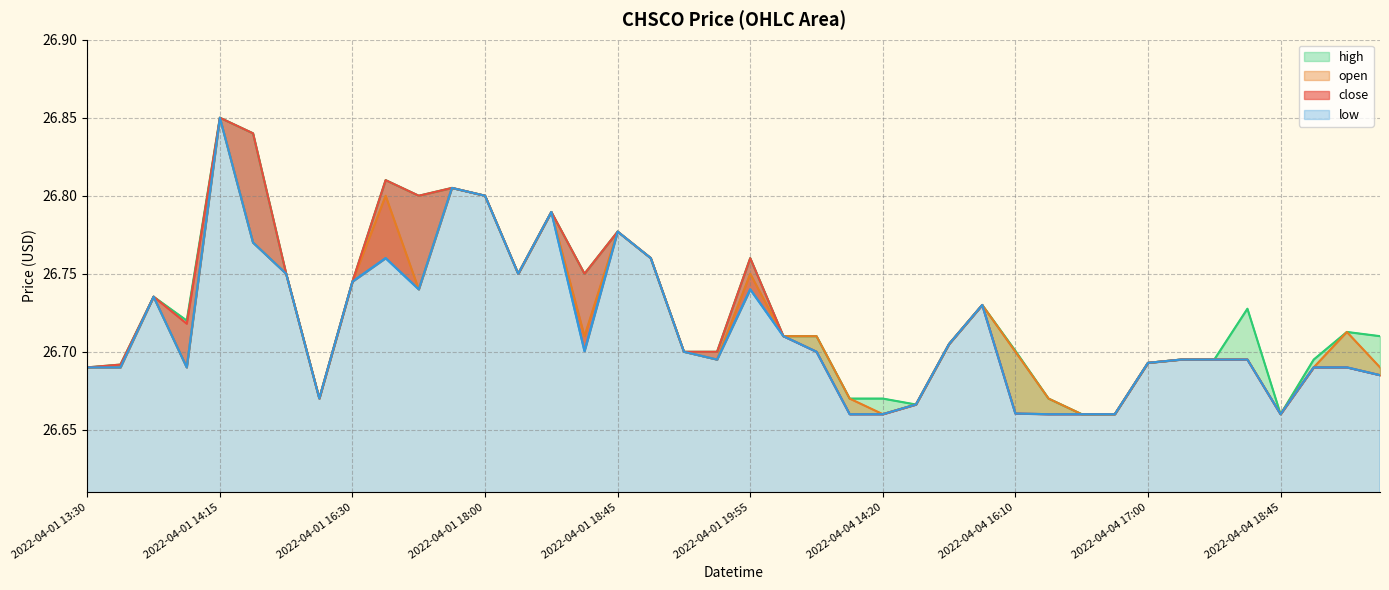

List the series in order of their overall mean, highest first.

high, close, open, low